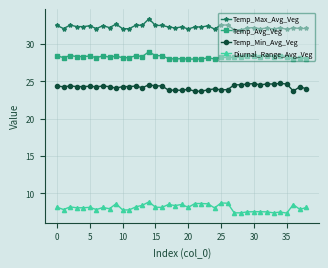

What is the lowest value of the Temp_Avg_Veg series?

27.9